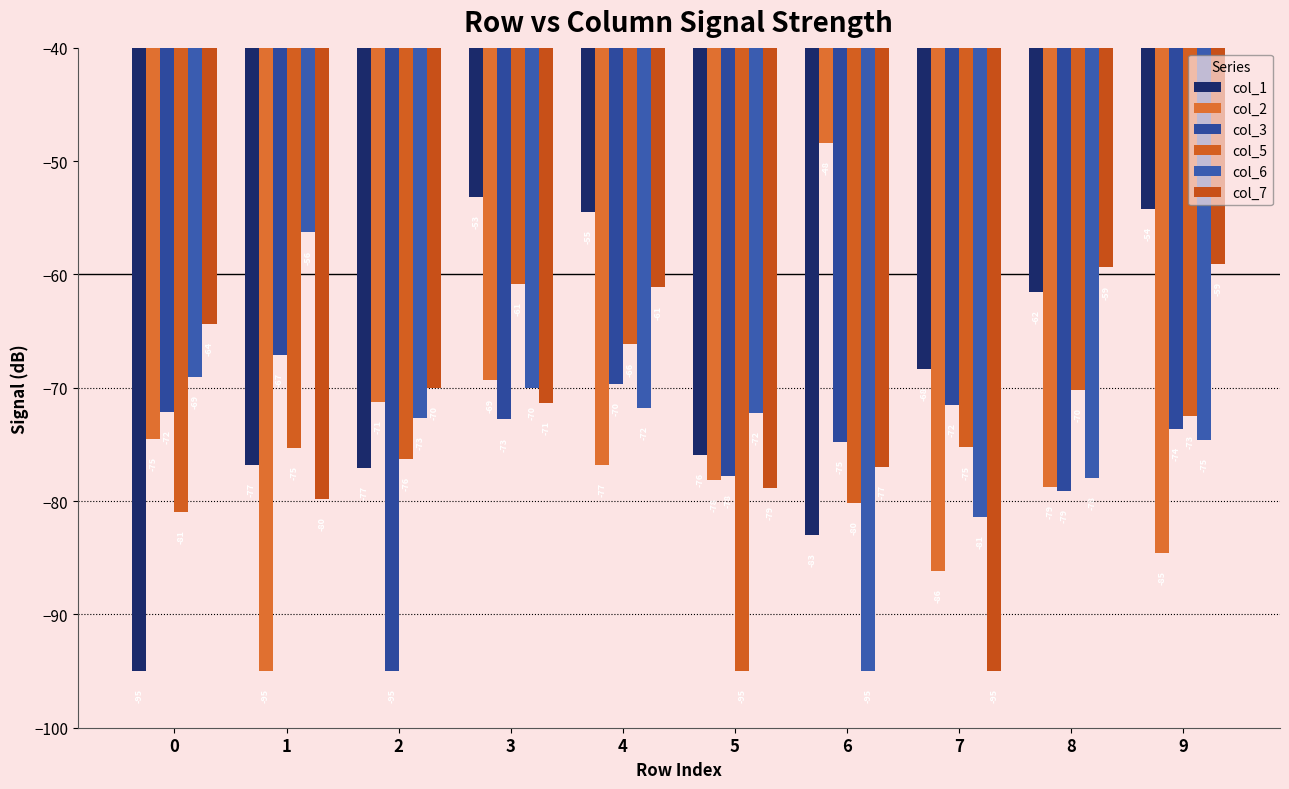

What is the sum of the col_1 values at 9 and 7?

-122.6